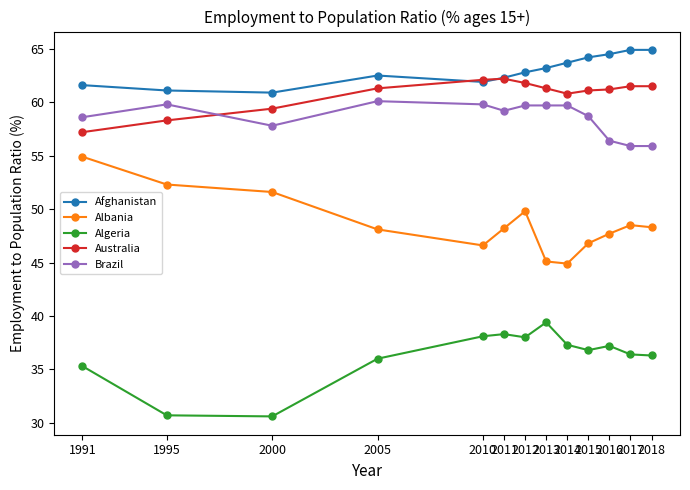

Where does the Afghanistan series first go above 62?

2005